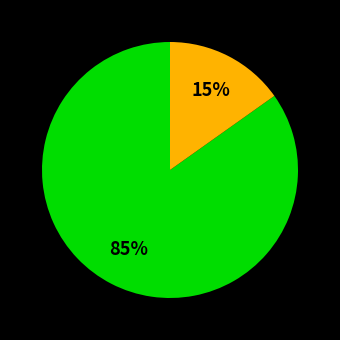

Is there a majority slice in this chart?

Yes